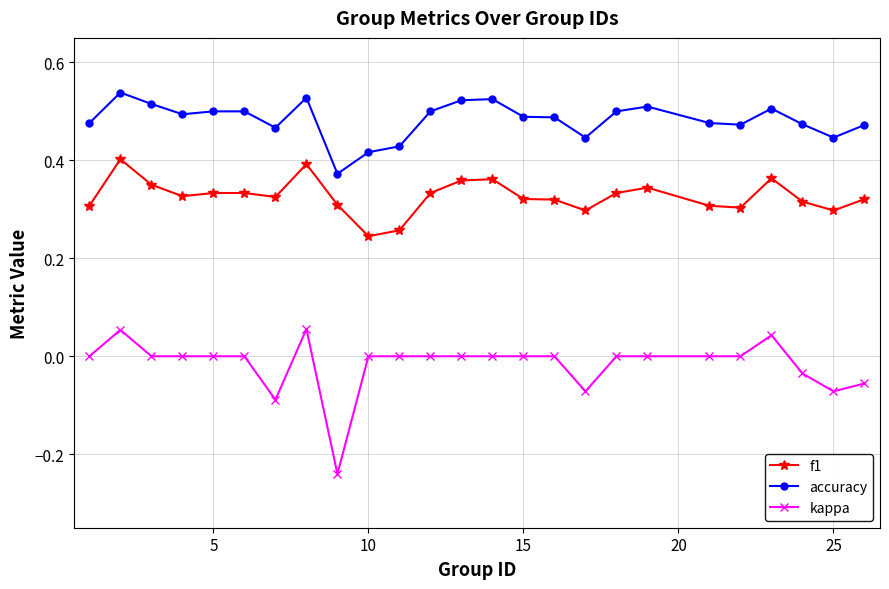

True or false: f1 and accuracy intersect in this chart.

False